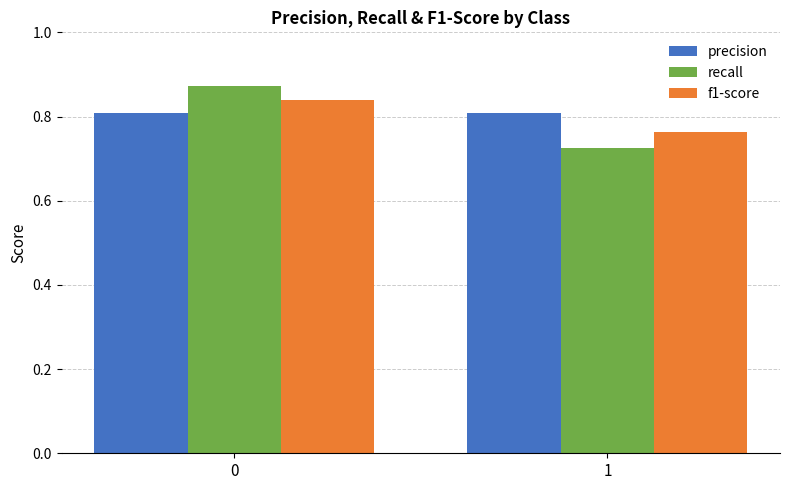

How many bars are there in each group?

3